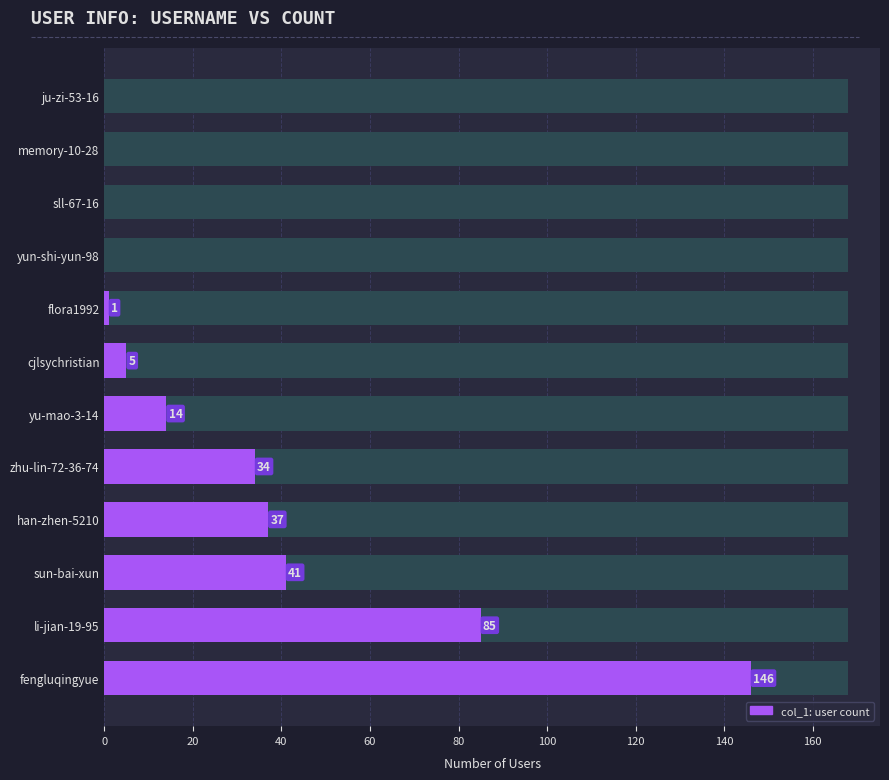

Reading left to right, list all the values displayed in this chart.

146	85	41	37	34	14	5	1	0	0	0	0